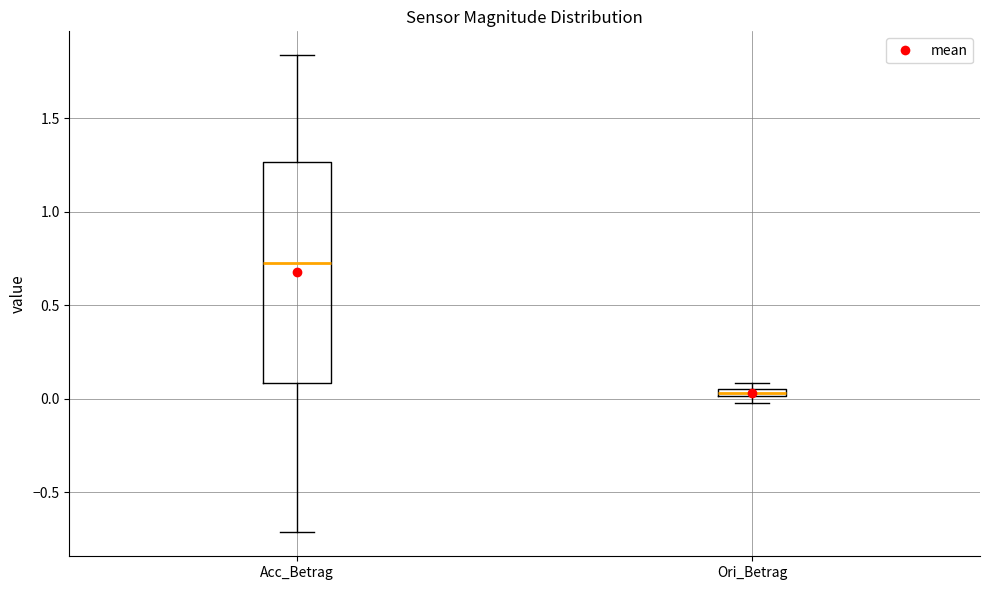

Which box has the highest median line?

Acc_Betrag